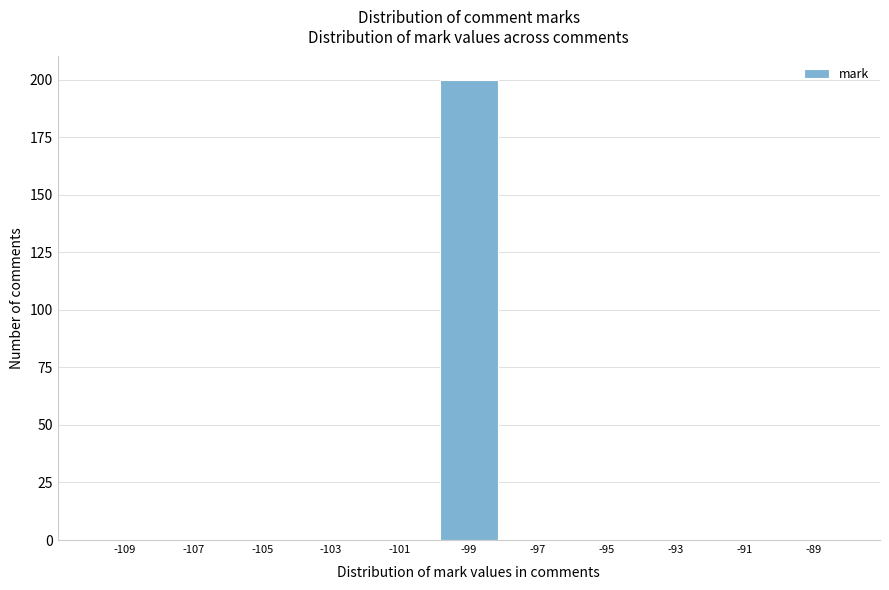

Which range on the x-axis has the tallest bar?

-100 to -98